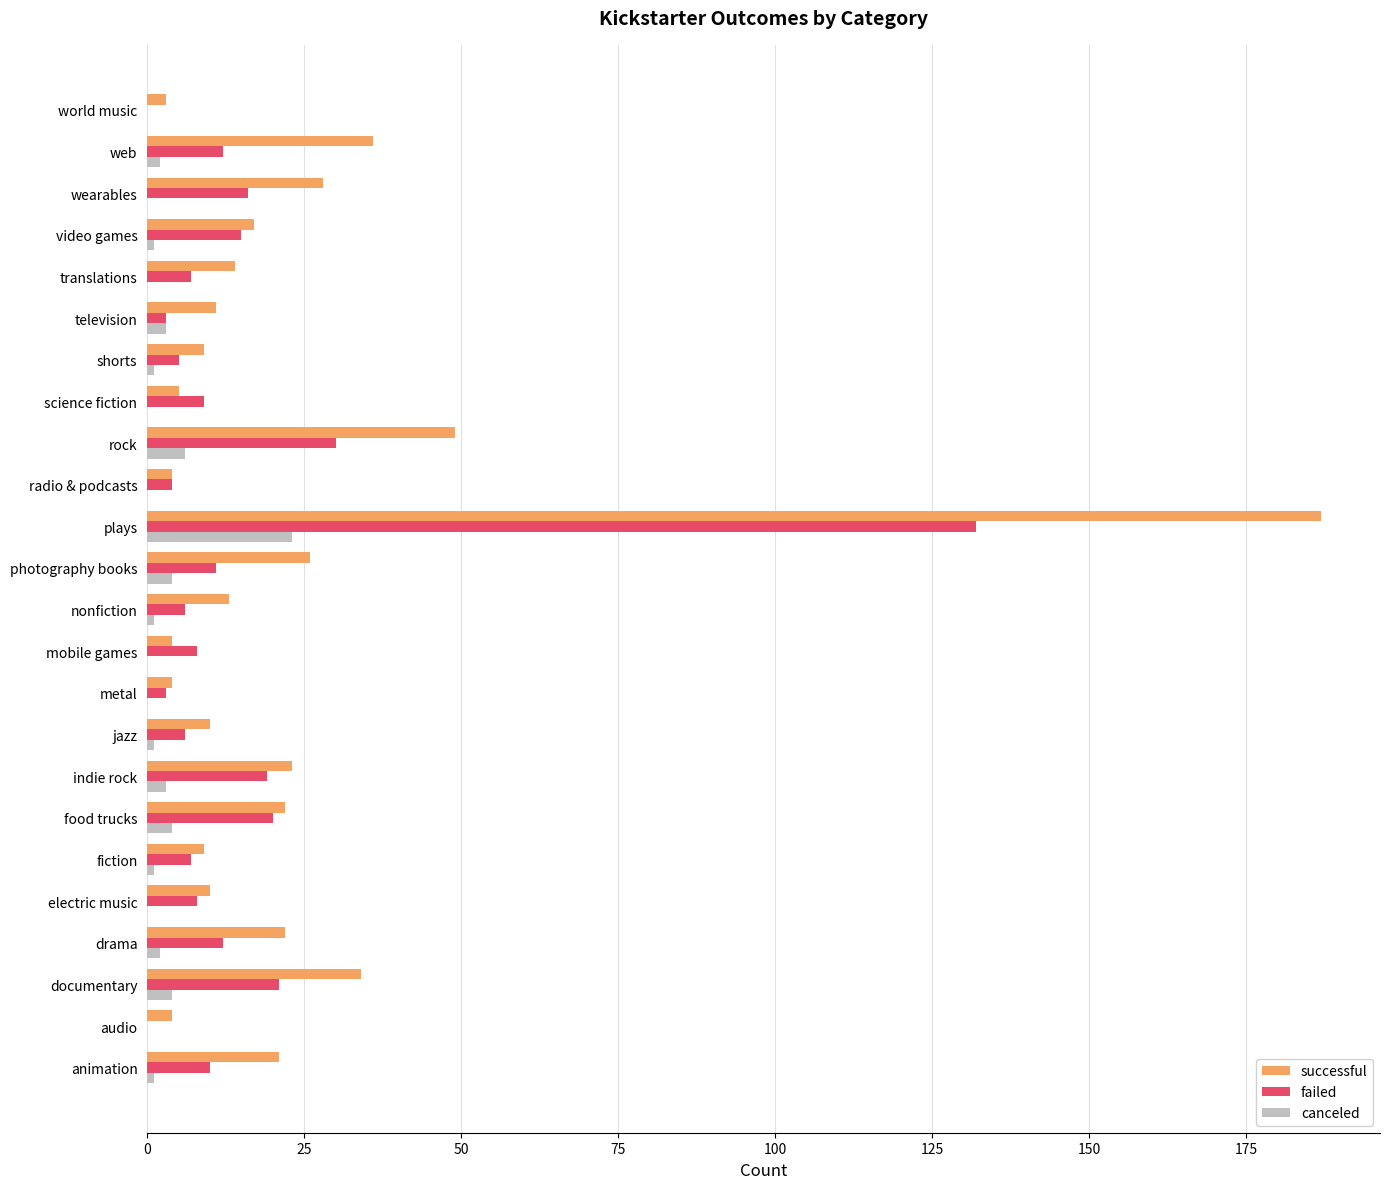

Where is failed nearest to the value 66?

rock